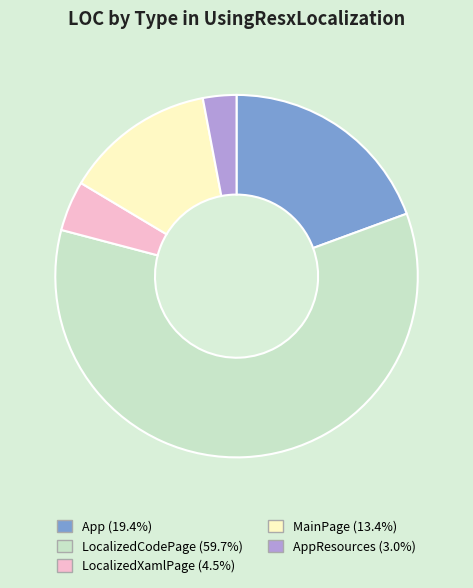

Is there any slice that represents more than half of the pie?

Yes